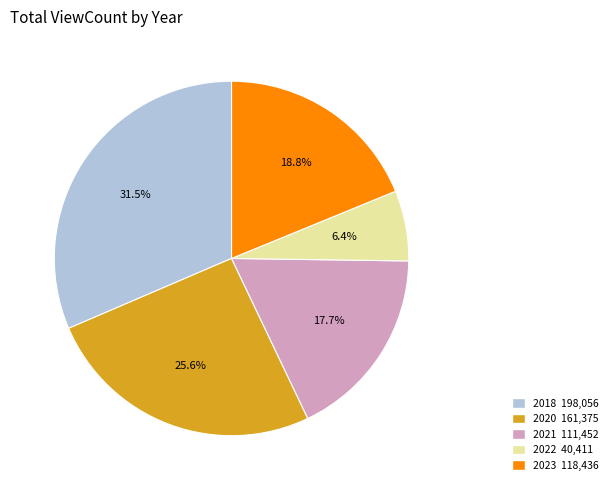

Is there any slice that represents more than half of the pie?

No